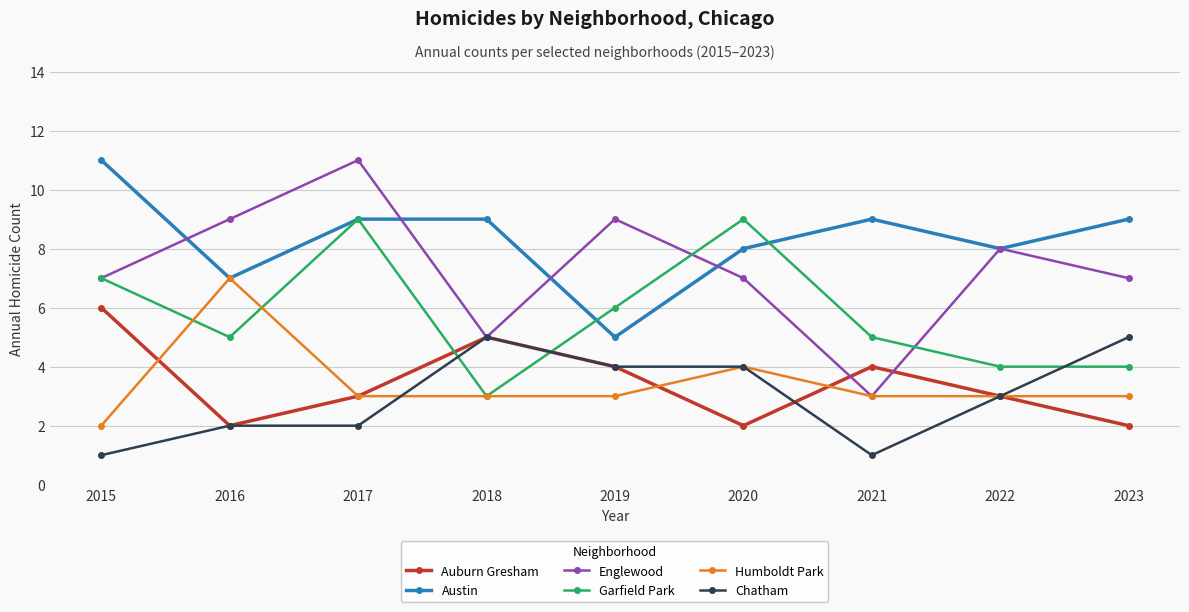

What is the spread (max minus min) of values at 2018?

6